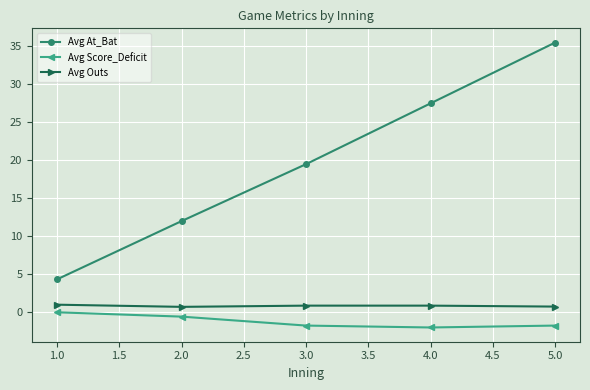

Rank the categories by Avg At_Bat value from highest to lowest.

5.0, 4.0, 3.0, 2.0, 1.0